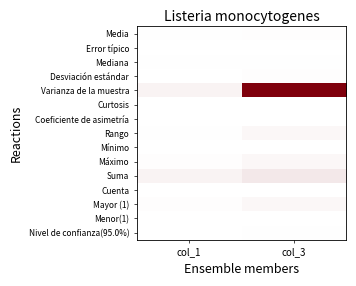

Which has a higher value, col_3 or col_1?

col_3